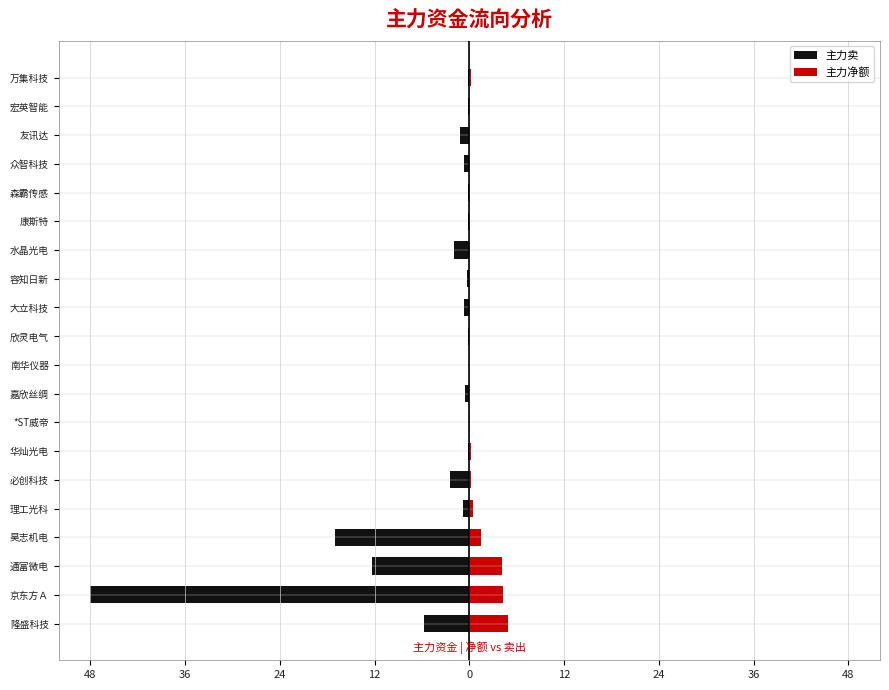

What is the difference between the highest and lowest values at 众智科技?

0.8